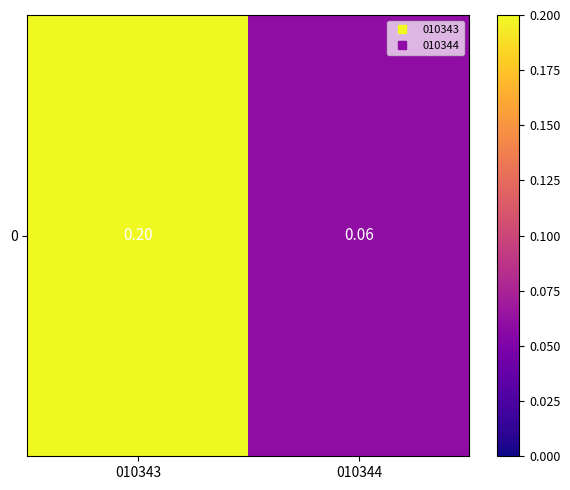

How many categories are shown in the chart?

2